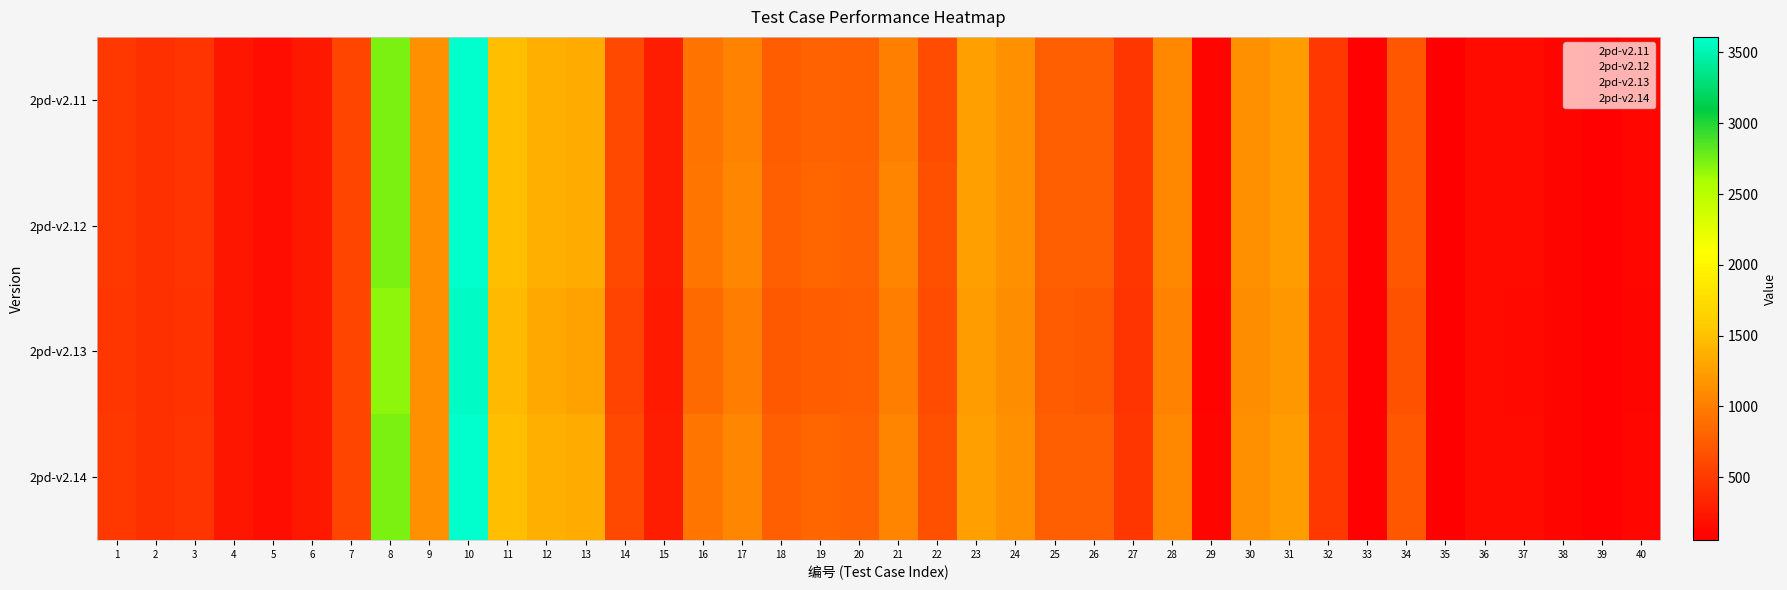

Reading left to right, what are all the values shown in this chart?

2pd-v2.11: 1=480	2=428	3=457	4=232	5=174	6=249	7=577	8=2735	9=1152	10=3609	11=1479	12=1366	13=1337	14=599	15=288	16=924	17=1033	18=758	19=793	20=787	21=1017	22=626	23=1253	24=1144	25=775	26=765	27=465	28=1070	29=100	30=1145	31=1225	32=478	33=80	34=718	35=60	36=151	37=144	38=102	39=78	40=122
2pd-v2.12: 1=479	2=426	3=455	4=233	5=174	6=250	7=577	8=2735	9=1152	10=3610	11=1484	12=1366	13=1342	14=600	15=289	16=932	17=1062	18=765	19=825	20=802	21=1045	22=659	23=1253	24=1144	25=775	26=768	27=465	28=1070	29=100	30=1145	31=1225	32=478	33=80	34=718	35=60	36=151	37=145	38=102	39=78	40=122
2pd-v2.13: 1=466	2=423	3=438	4=233	5=173	6=249	7=577	8=2671	9=1145	10=3577	11=1454	12=1321	13=1266	14=566	15=253	16=854	17=995	18=729	19=755	20=771	21=1005	22=628	23=1234	24=1122	25=750	26=735	27=450	28=1040	29=90	30=1115	31=1186	32=464	33=79	34=671	35=56	36=149	37=136	38=101	39=72	40=110
2pd-v2.14: 1=474	2=427	3=457	4=233	5=174	6=250	7=577	8=2735	9=1152	10=3610	11=1484	12=1368	13=1345	14=600	15=289	16=934	17=1062	18=766	19=824	20=804	21=1049	22=666	23=1253	24=1144	25=775	26=768	27=465	28=1070	29=100	30=1145	31=1225	32=478	33=80	34=718	35=60	36=151	37=148	38=102	39=78	40=122